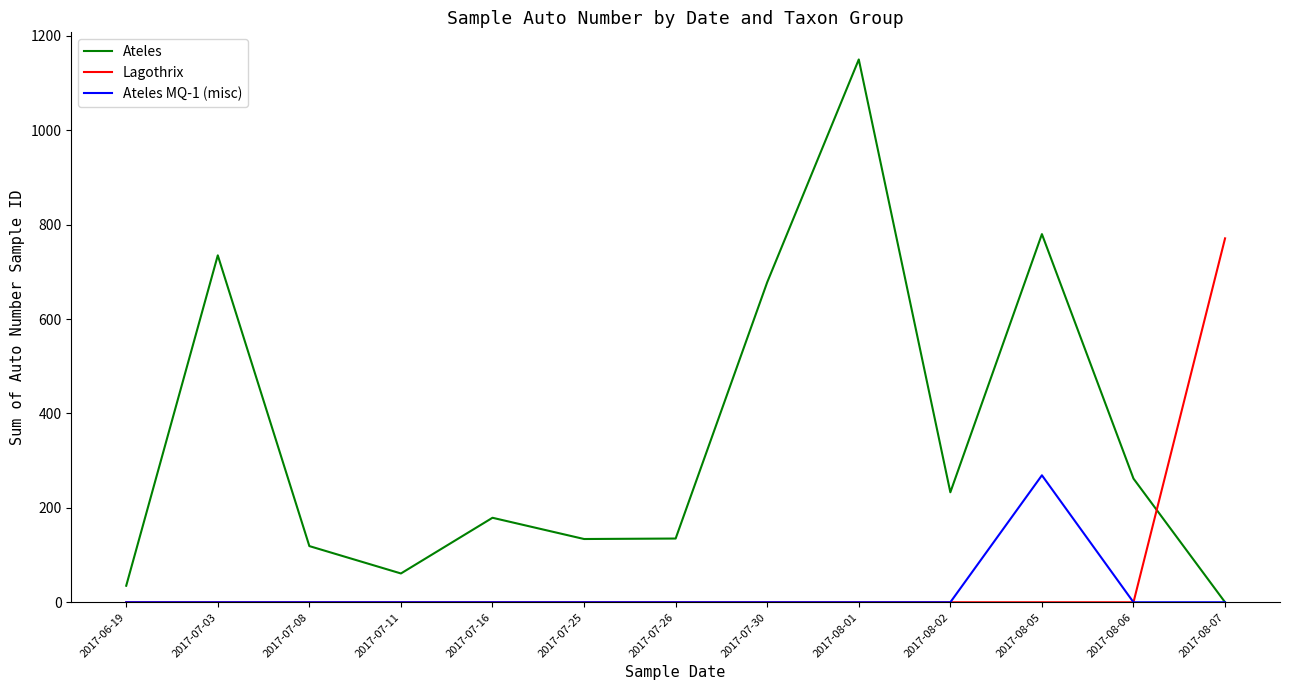

How many distinct data groups are displayed?

3